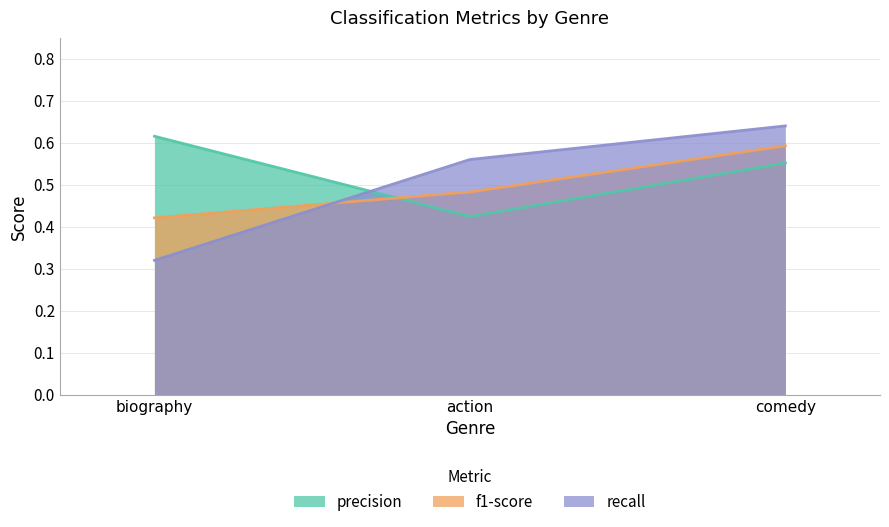

What is the total value across all series at biography?

1.4